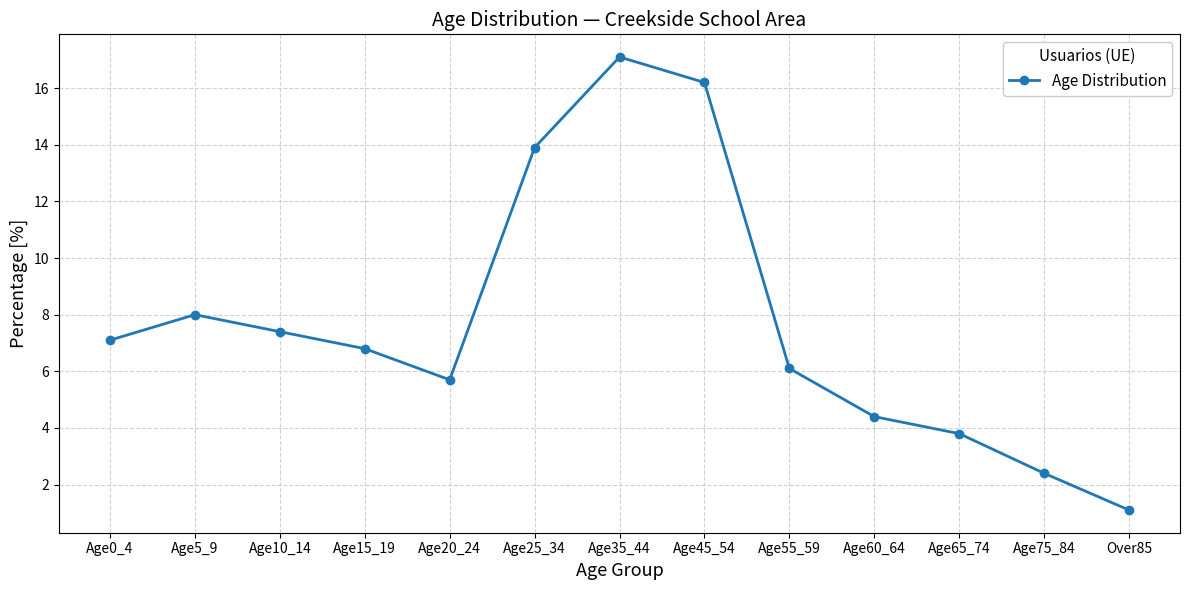

What is the difference between the second highest and minimum values?

15.1